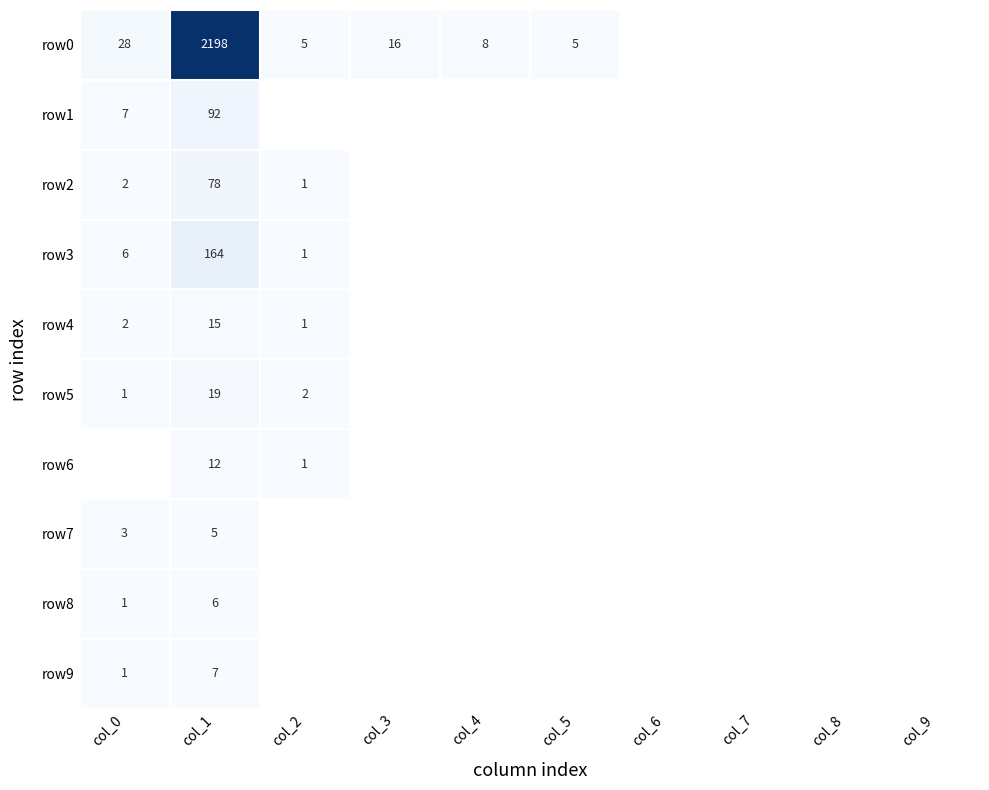

What is the total value across all series at col_1?

2596